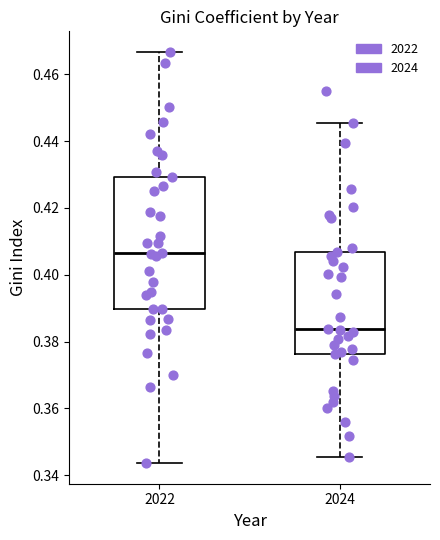

Which box has the lowest median line?

2024